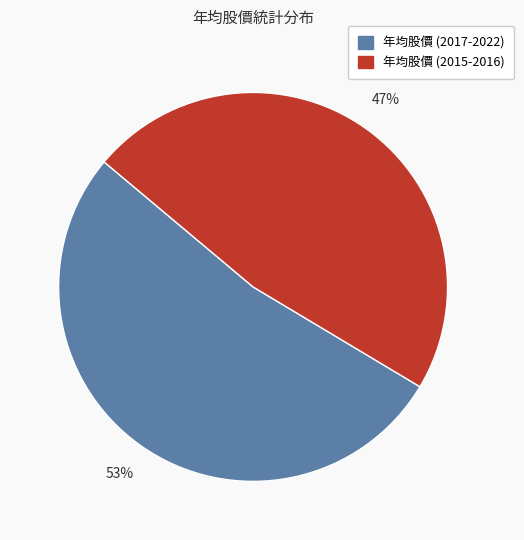

Is there a majority slice in this chart?

Yes